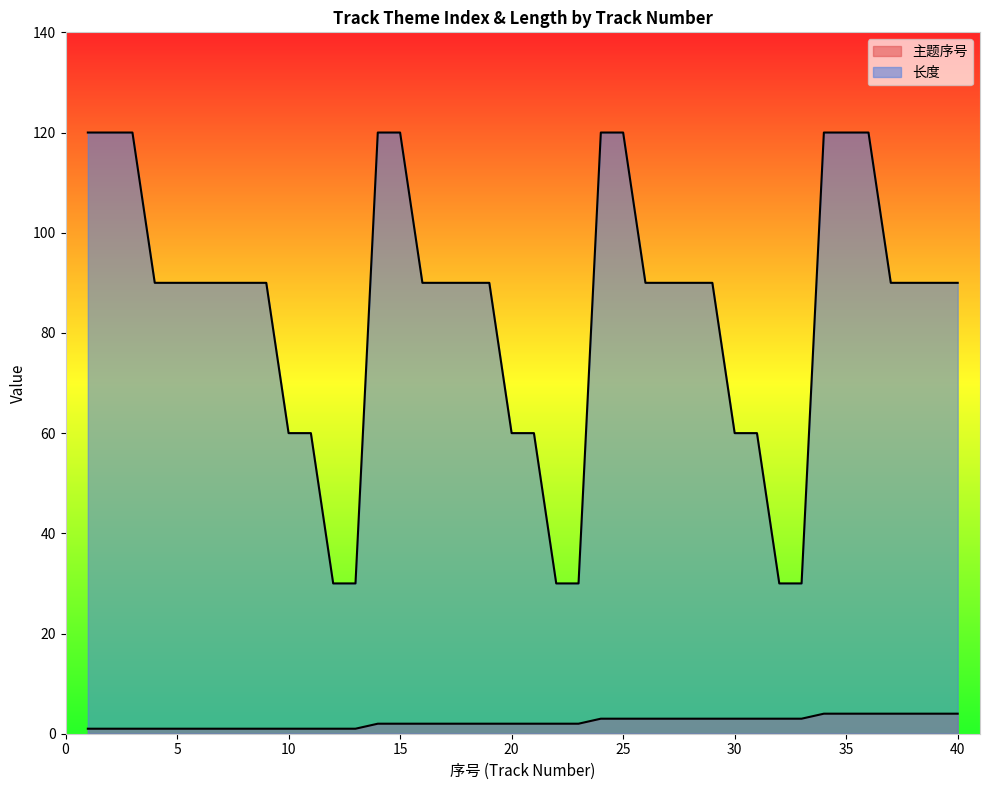

What is the difference between the 长度 values at 27 and 30?

30